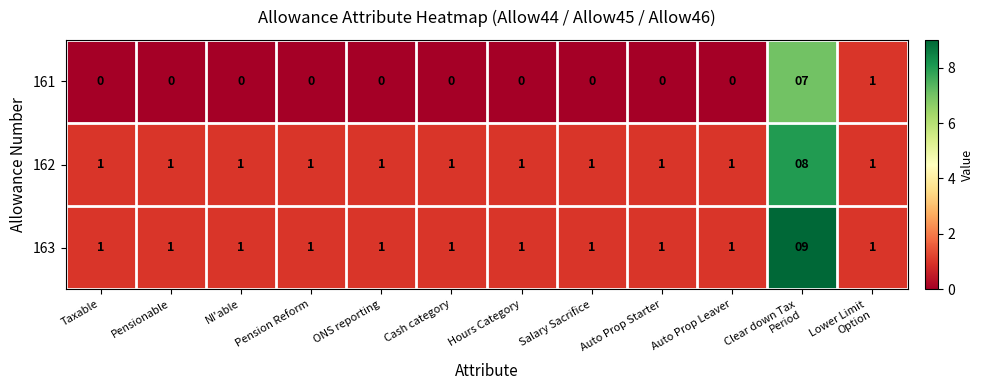

The value of 161 at Pensionable is 3. True or false?

False